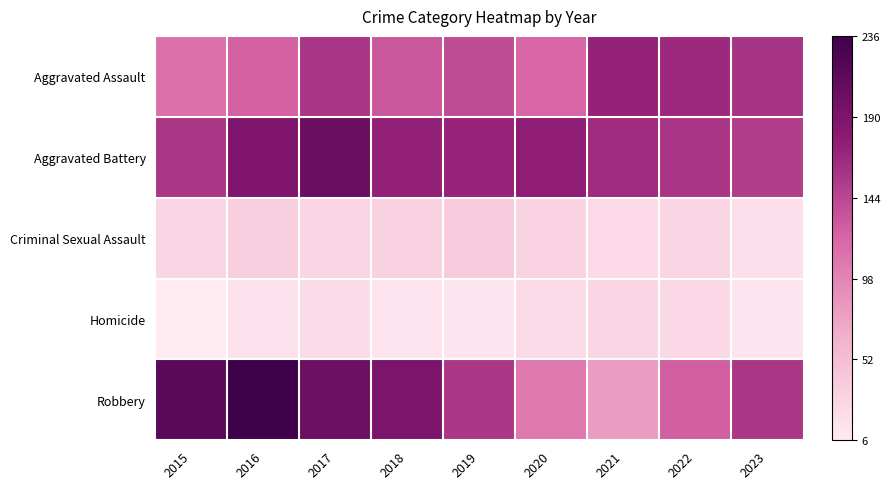

How many data points does each series have?

9